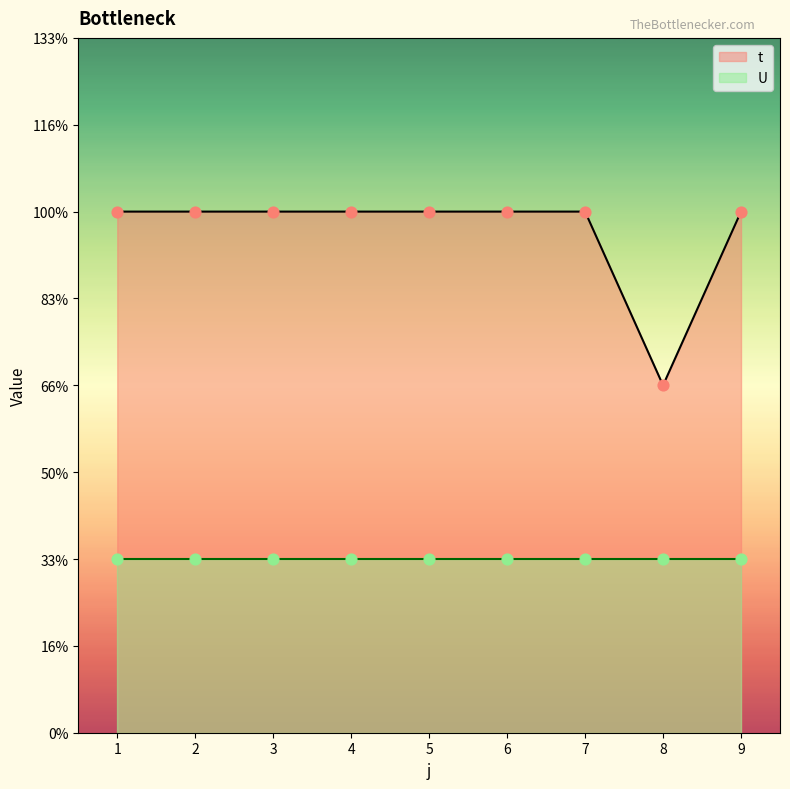

What is the ratio of the value at 8 to the value at 6?

0.7